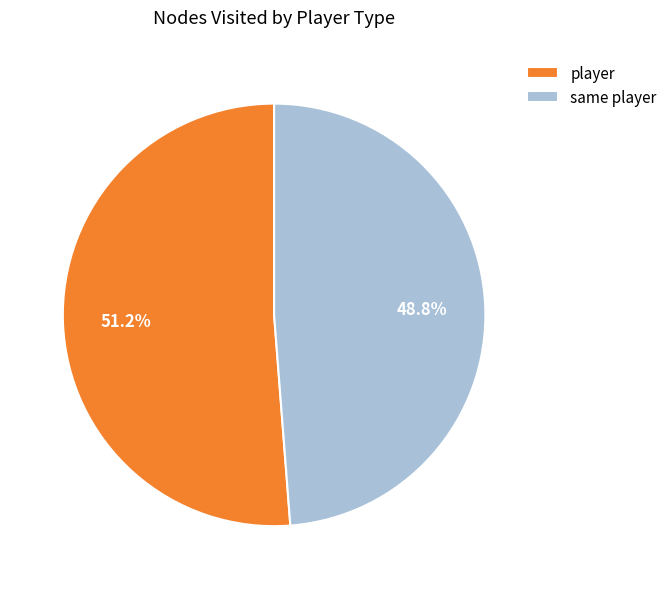

Rank the categories by value from lowest to highest.

same player, player